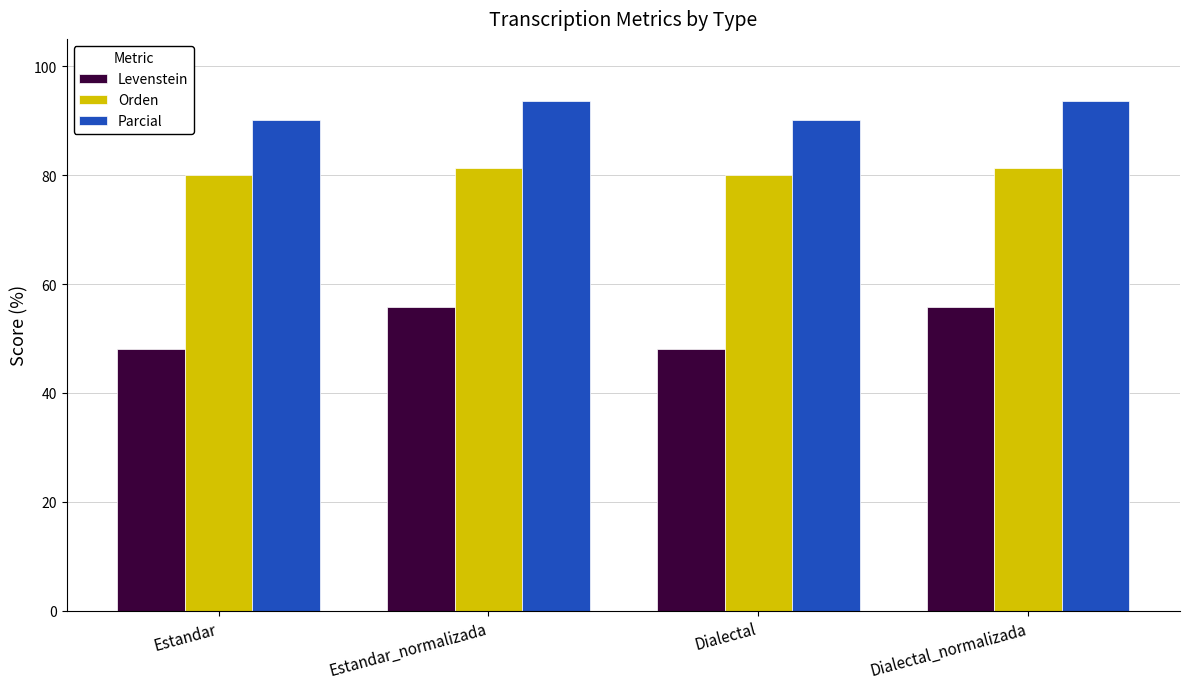

What is the sum of the Orden values at Dialectal and Estandar_normalizada?

161.4